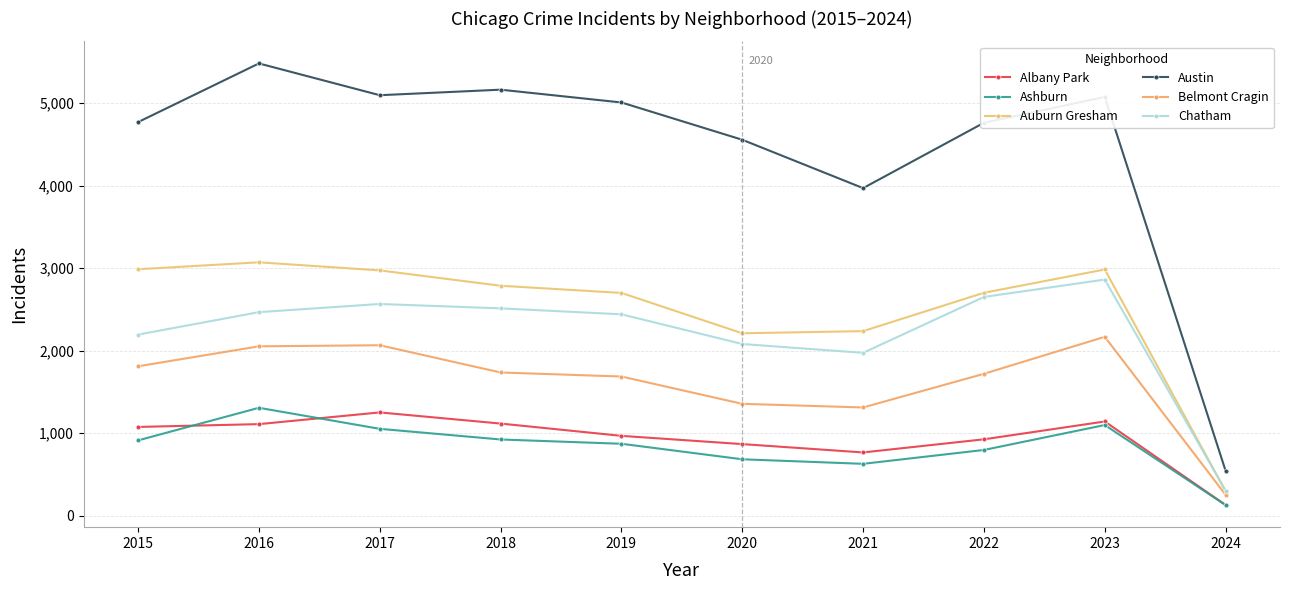

What is the value of the Albany Park point at the 1st from the left?

1076